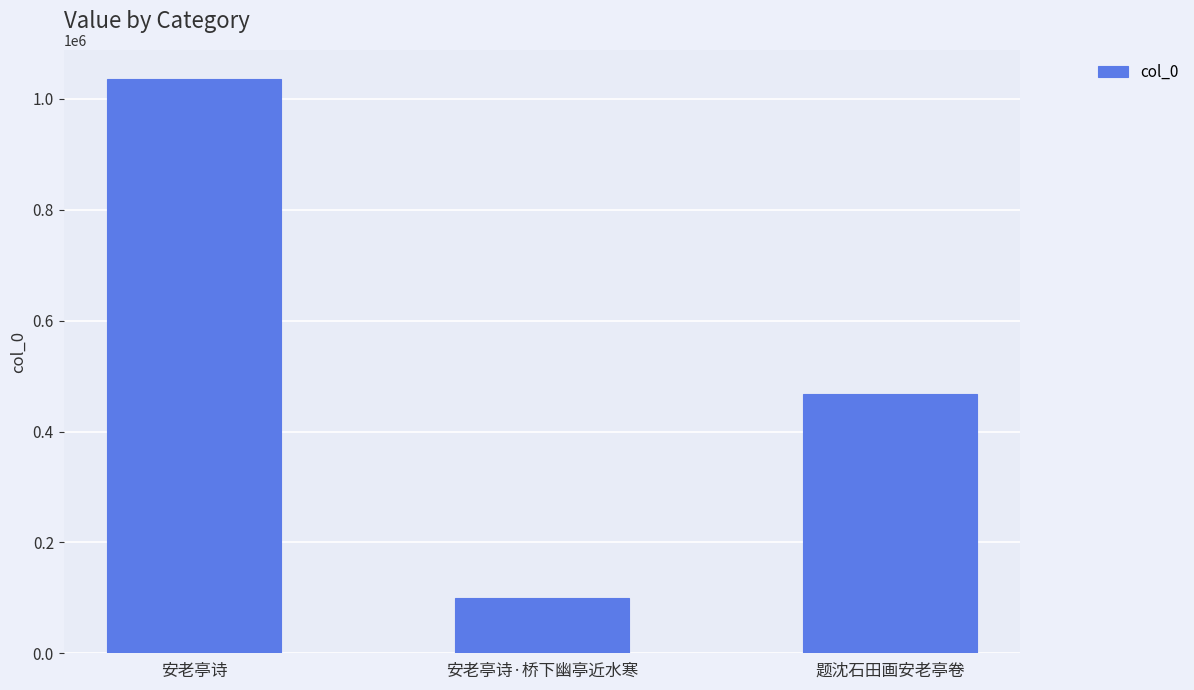

What is the average value?

534875